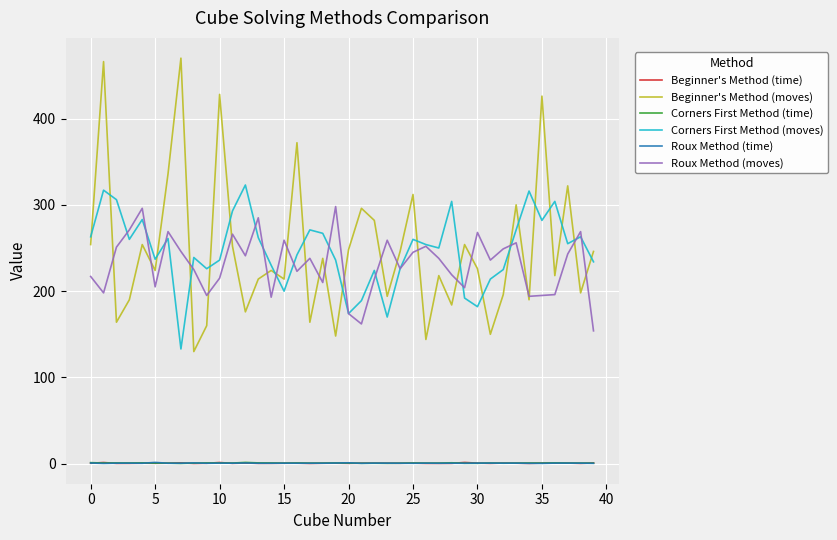

Which series has the widest spread of values?

Beginner's Method (moves)